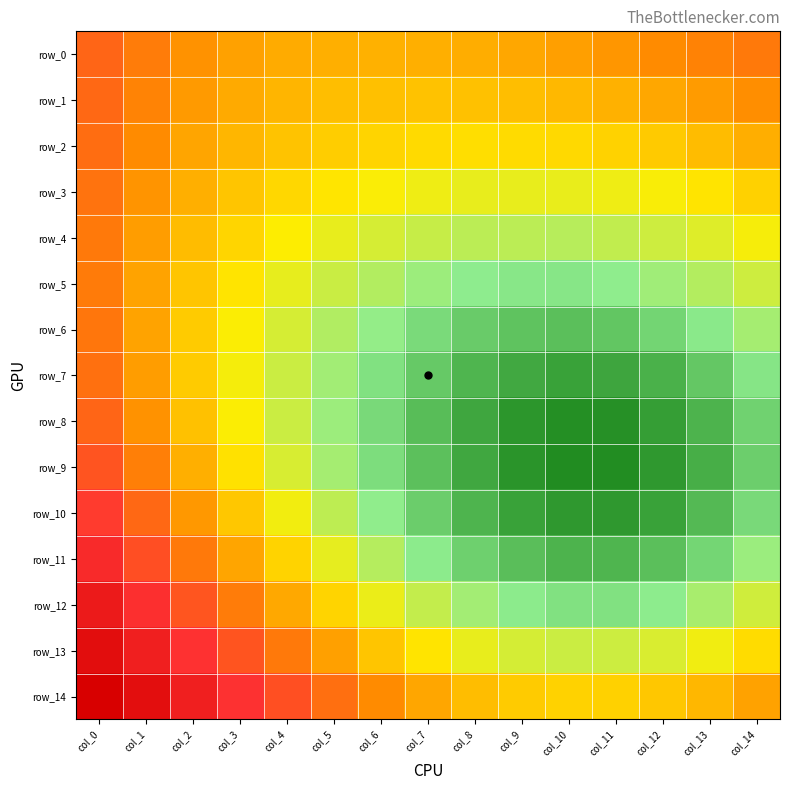

Which category has the highest value in the row_13 series?

col_0